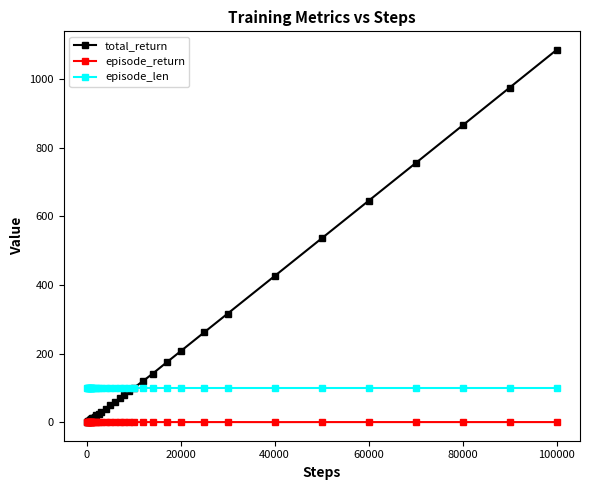

What is the minimum value for episode_len?

100.0